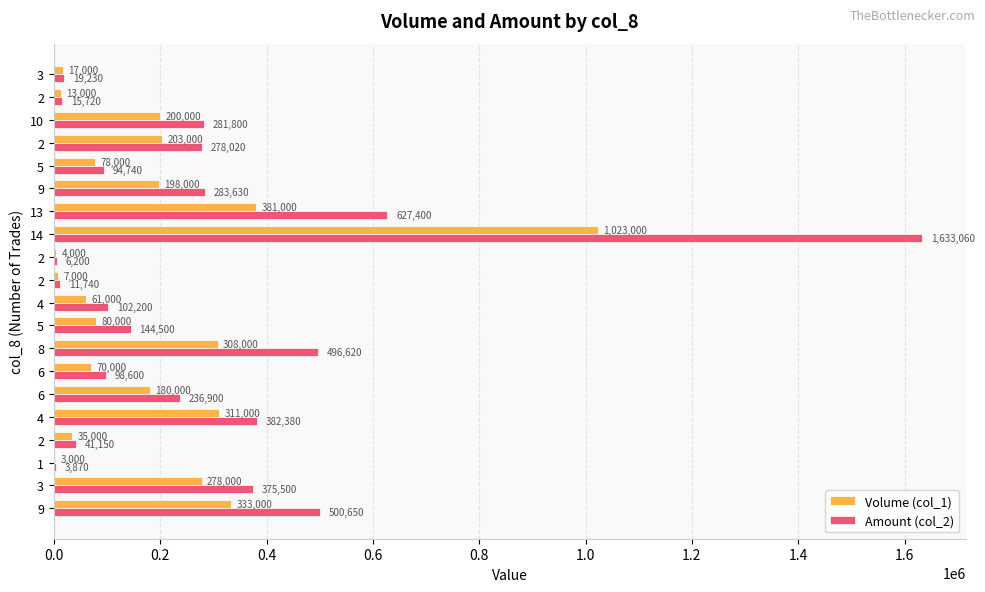

Count the number of data series in this chart.

2